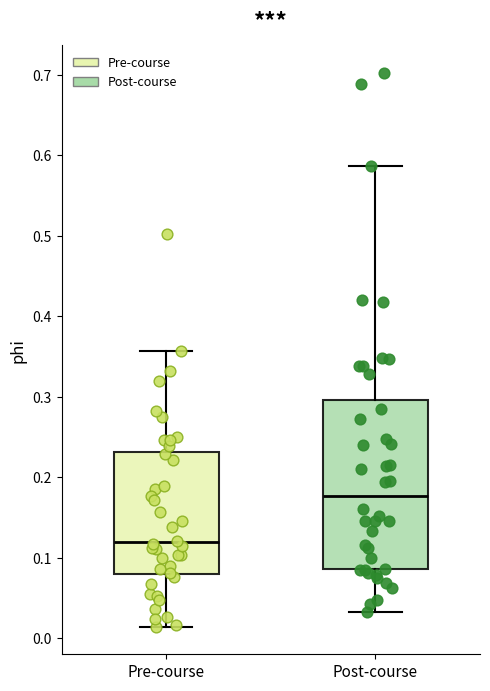

Reading left to right, read every box against the y-axis: the position of its median line, the range the box covers, and the ends of its whiskers. The values are not printed on the chart, so give them approximately, as read against the axis.

Pre-course: median 0.12, box 0.08 to 0.23, whiskers 0.01 to 0.36
Post-course: median 0.18, box 0.09 to 0.30, whiskers 0.03 to 0.59